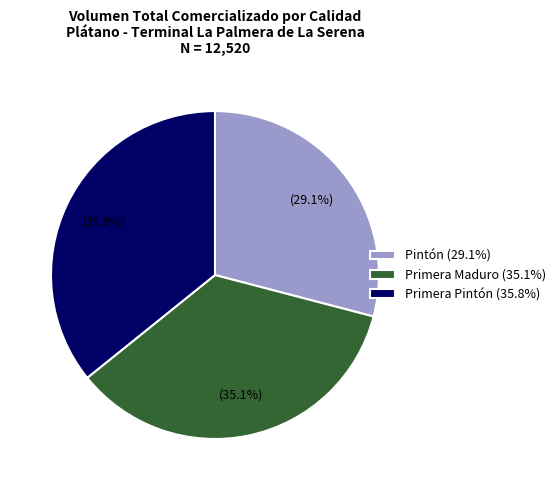

What is the ratio of the value at Pintón (29.1%) to the value at Primera Pintón (35.8%)?

0.8